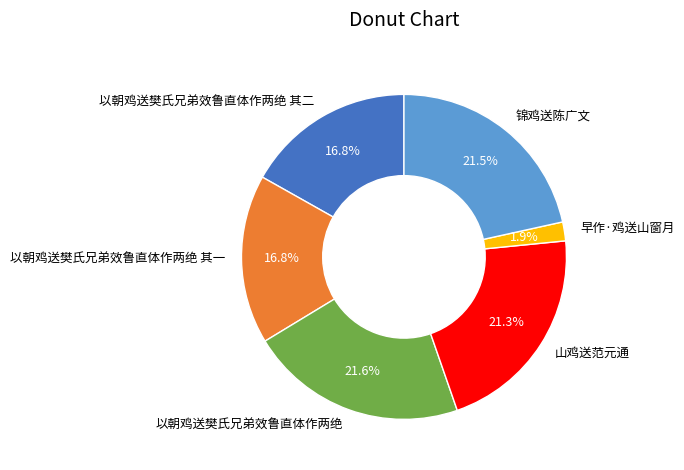

Does 以朝鸡送樊氏兄弟效鲁直体作两绝 其一 account for over 50% of the chart?

No